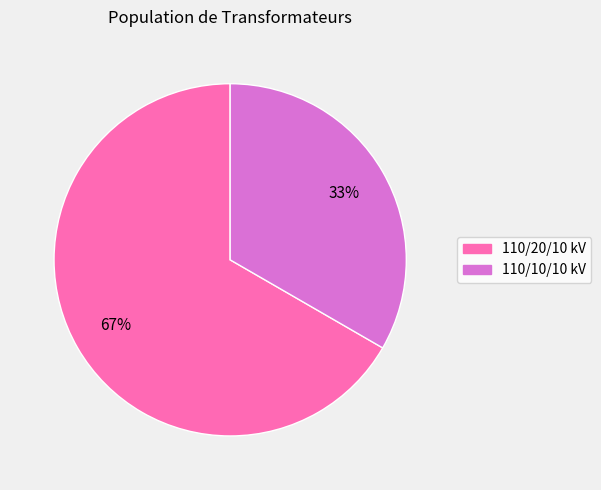

Is there a majority slice in this chart?

Yes